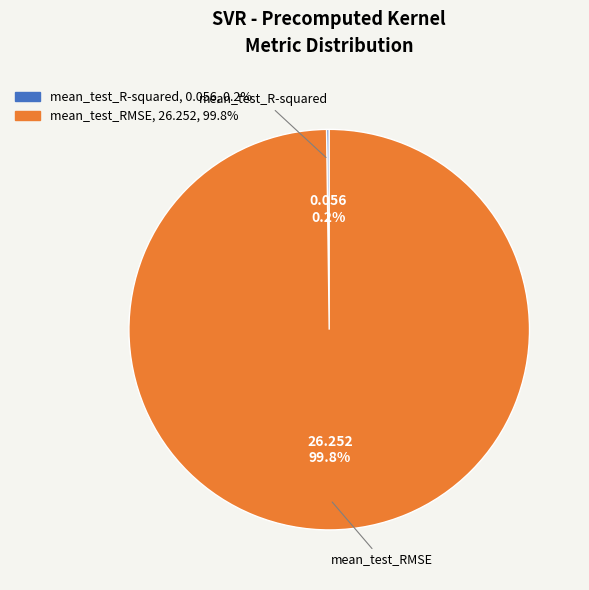

True or false: mean_test_RMSE accounts for 100% of the total.

True